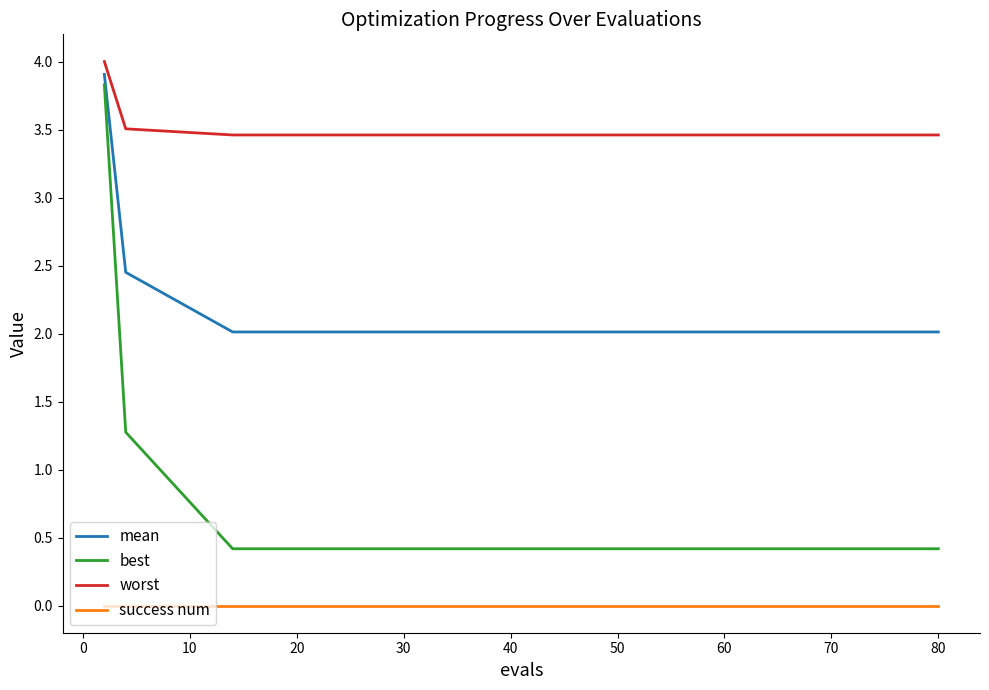

How many distinct data groups are displayed?

4